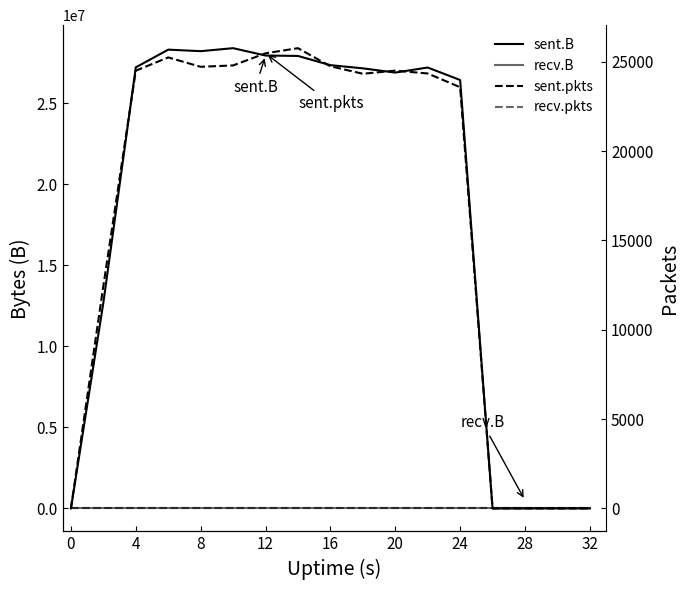

How many categories are shown in the chart?

17